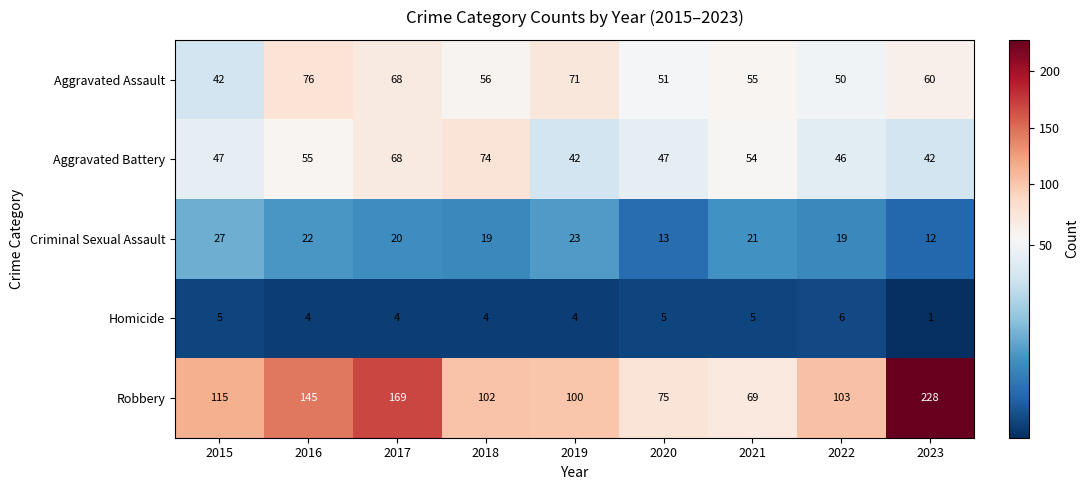

What is the total value across all series at 2022?

224